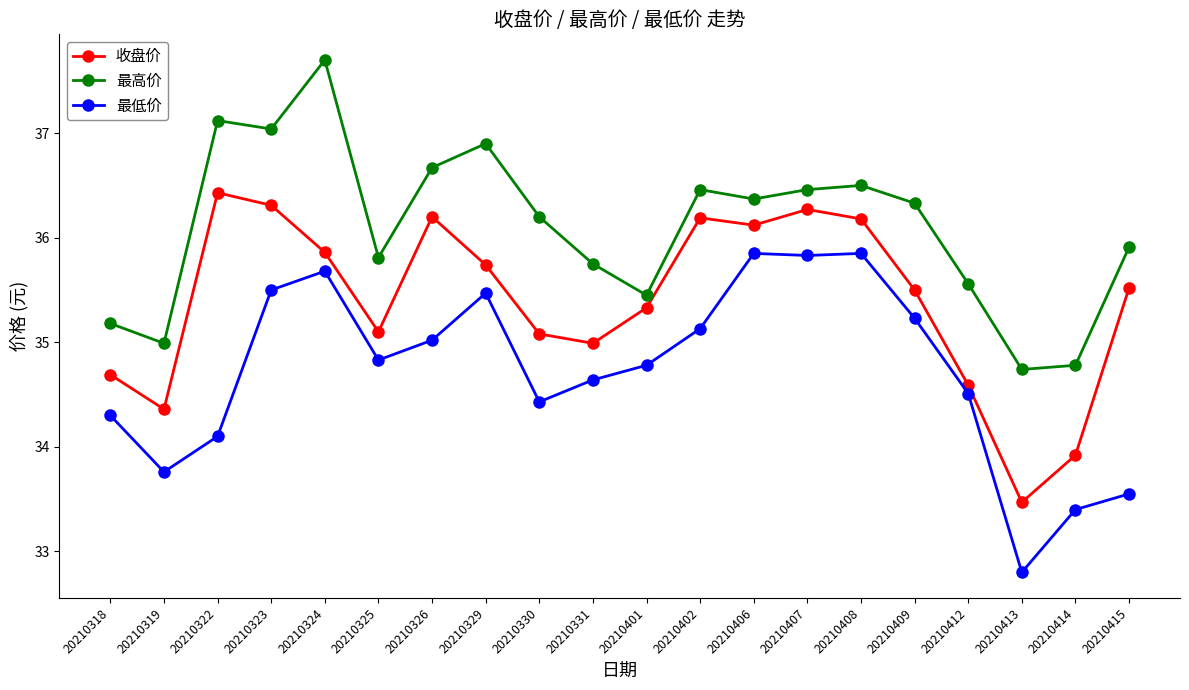

Which series changed the most between 20210322 and 20210414?

收盘价